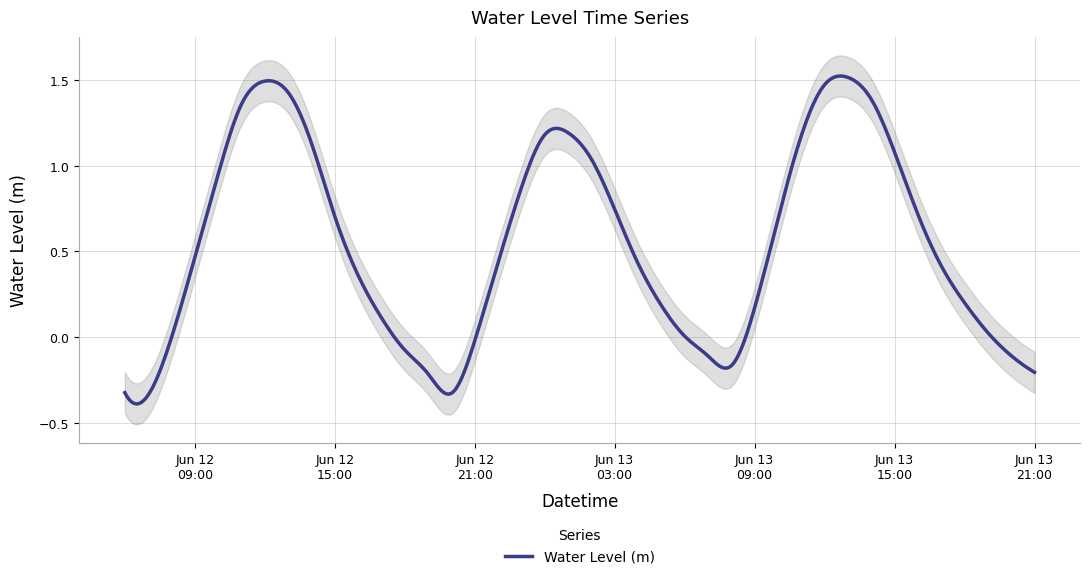

What is the difference between the maximum and minimum values?

1.9